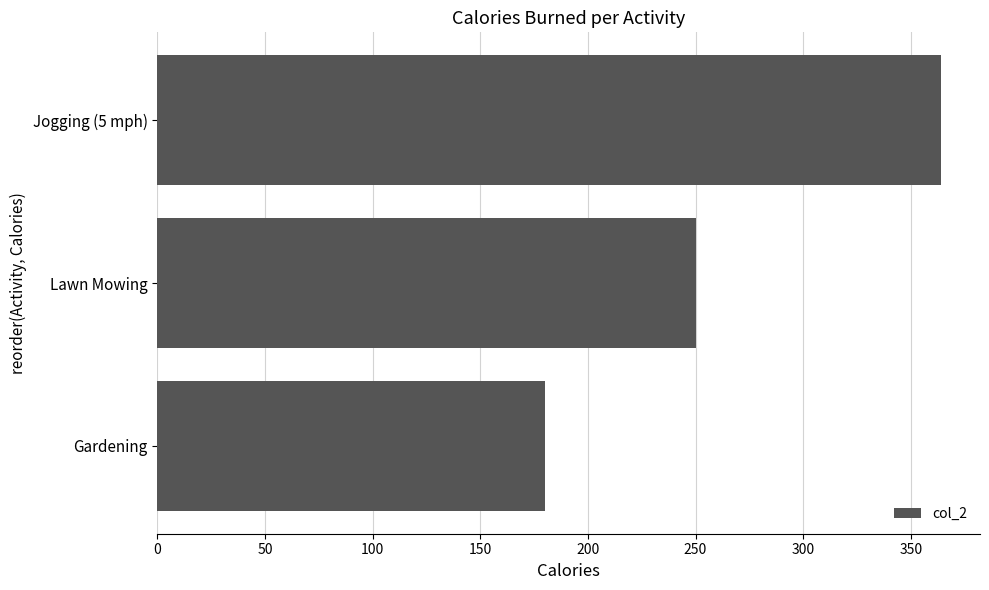

What is the sum of all values?

794